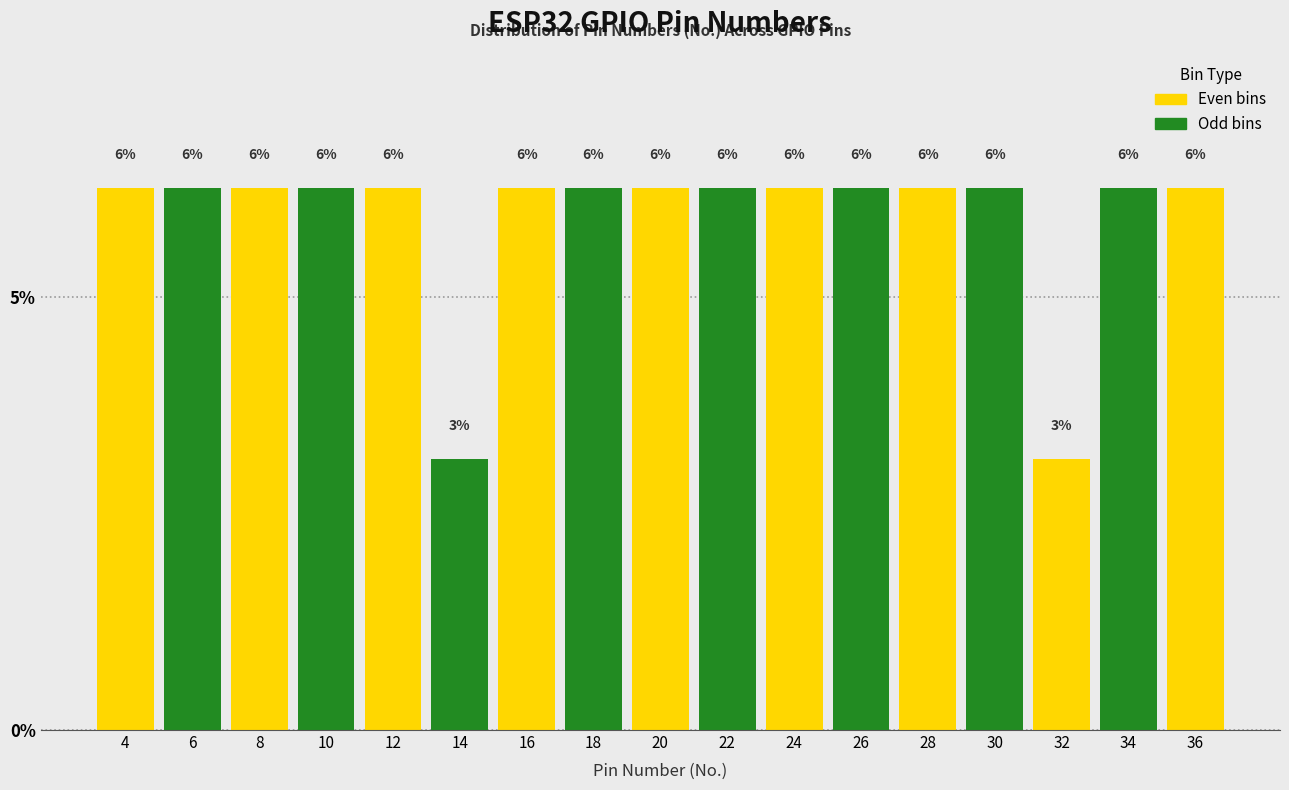

Does the chart contain any negative values?

No